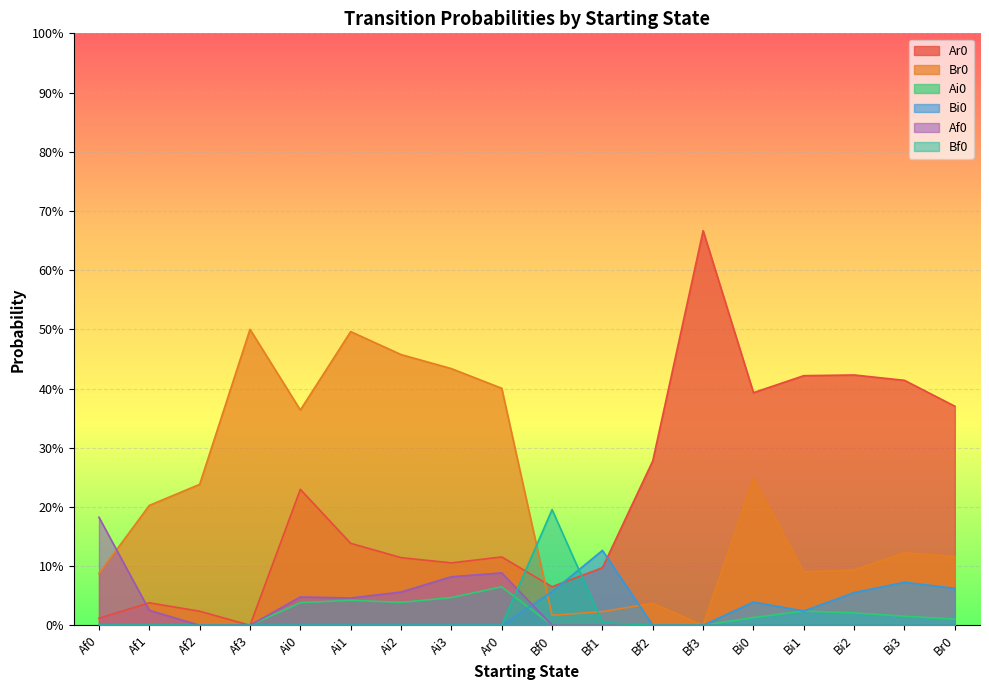

What are all the series names shown in the legend?

Ar0, Br0, Ai0, Bi0, Af0, Bf0